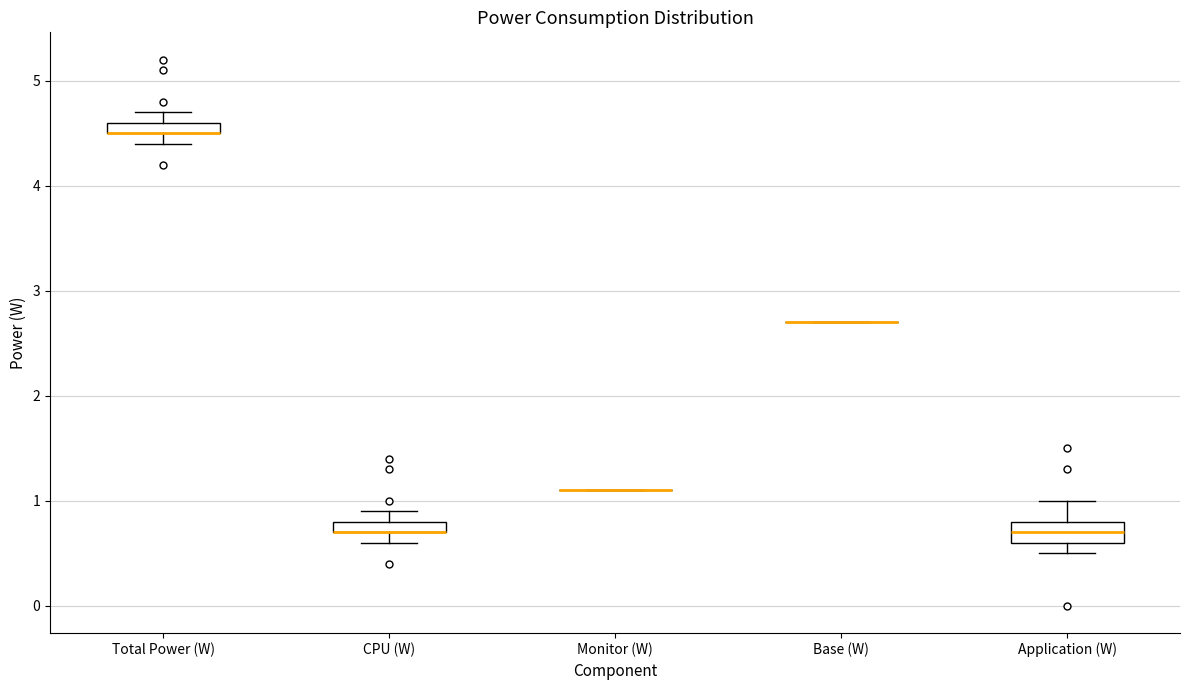

Where does the median line of the box for Application (W) sit on the y-axis? The values are not printed on the chart, so give them approximately, as read against the axis.

0.7